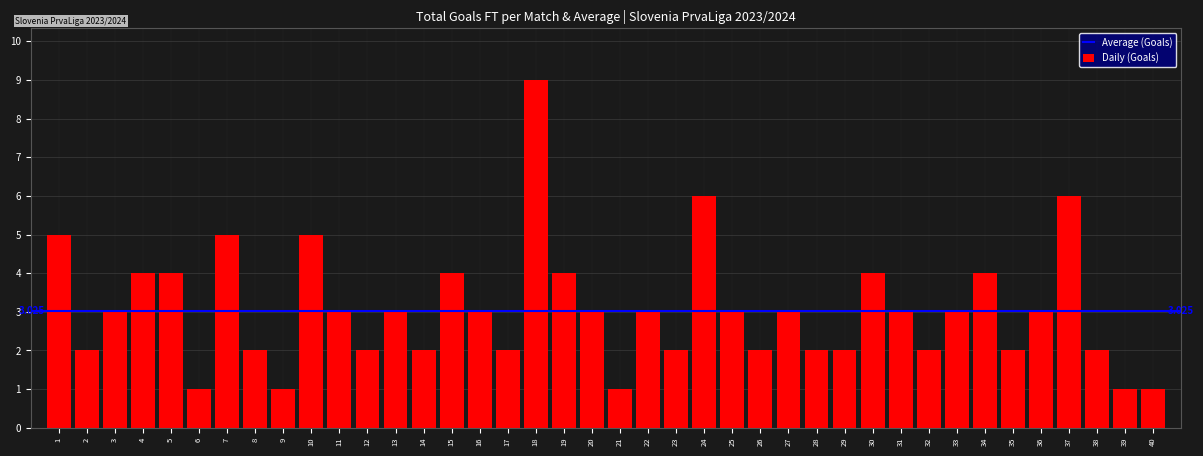

What is the change in value from 19 to 28?

-2